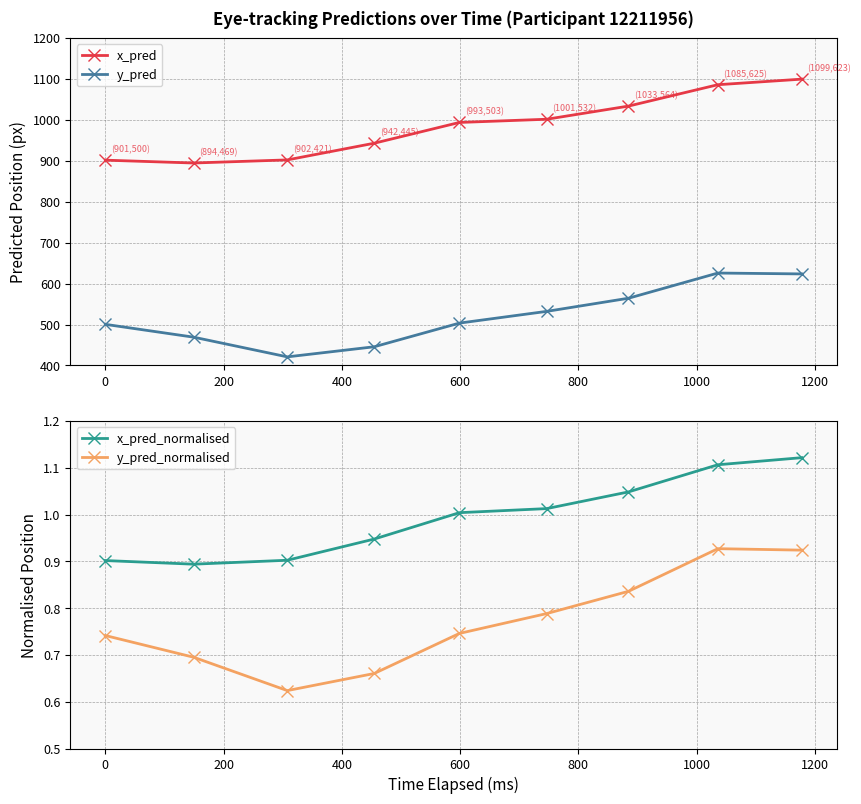

Does the chart have visible grid lines?

Yes